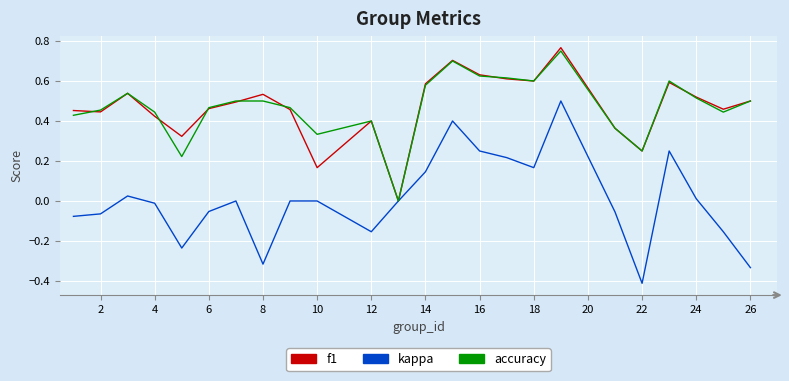

What is the lowest value of the kappa series?

-0.4